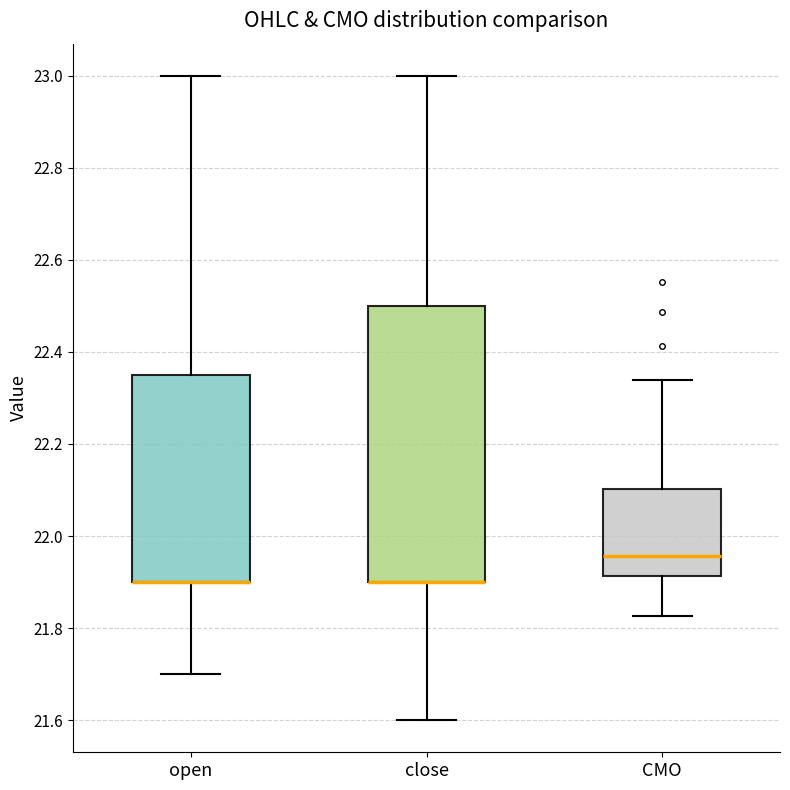

Which box is the tallest, from its lower edge to its upper edge?

close